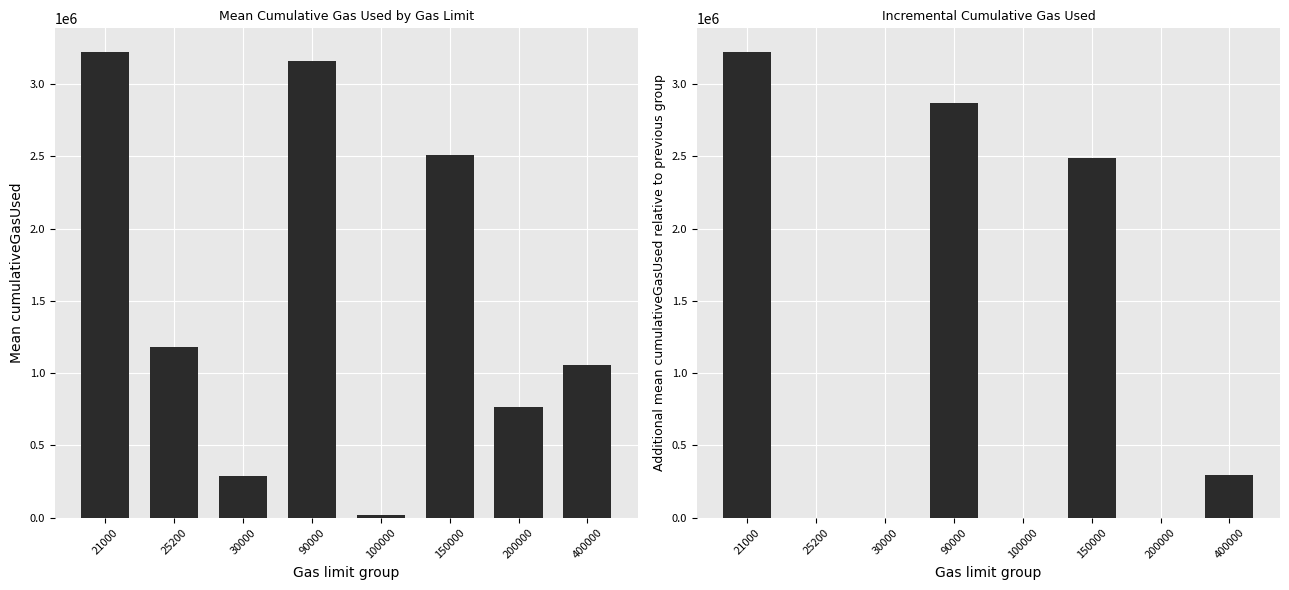

Rank the series by their maximum value, from highest to lowest.

Mean cumulativeGasUsed, Incremental cumulativeGasUsed